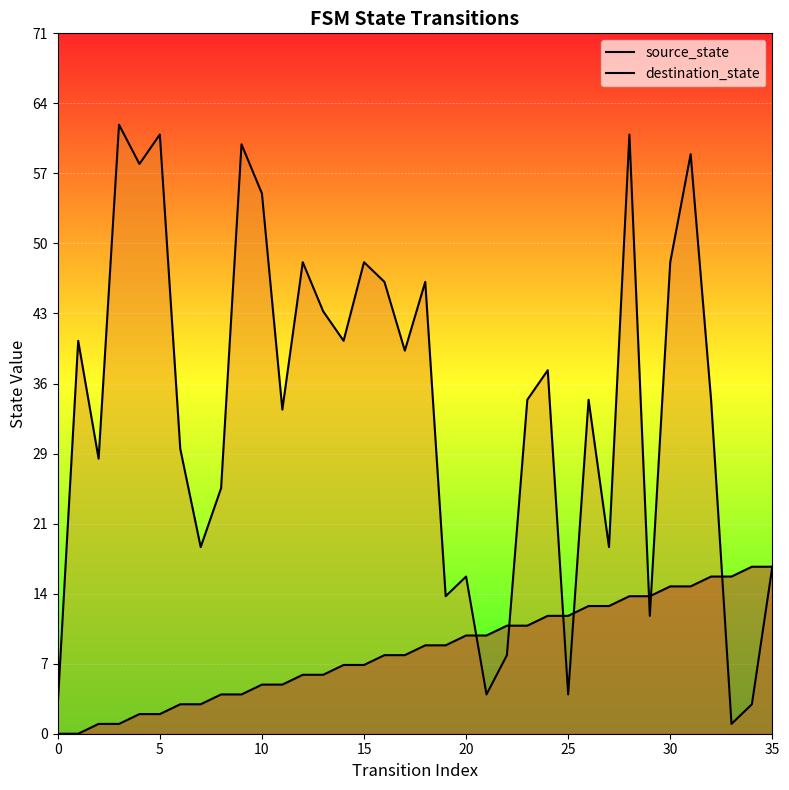

Is the value of destination_state at 16 greater than the value of source_state at 22?

Yes